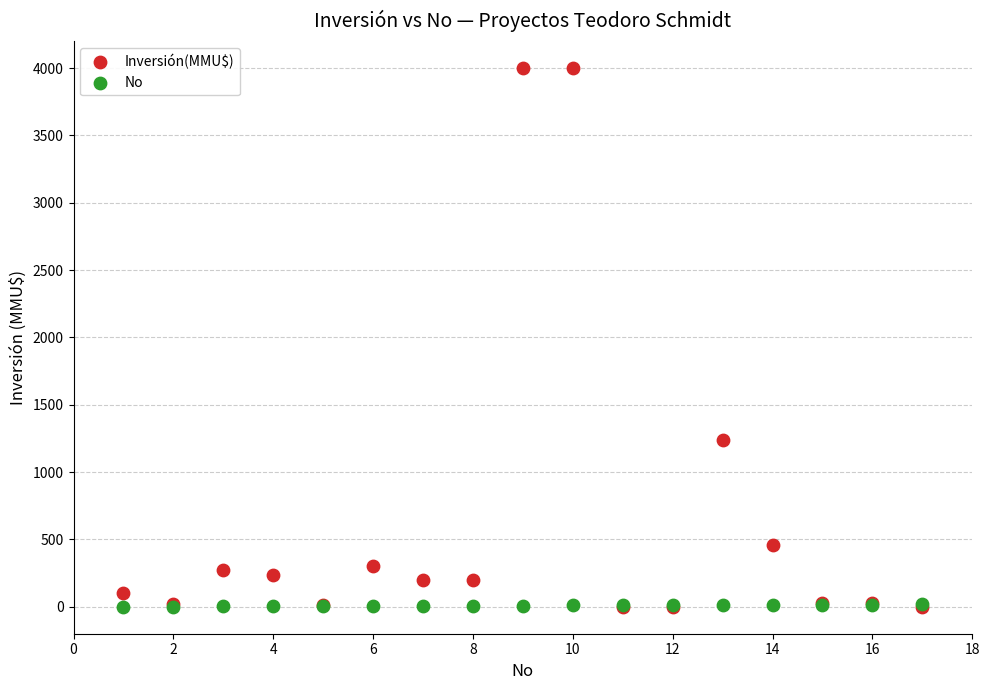

What are all the series names shown in the legend?

Inversión(MMU$), No